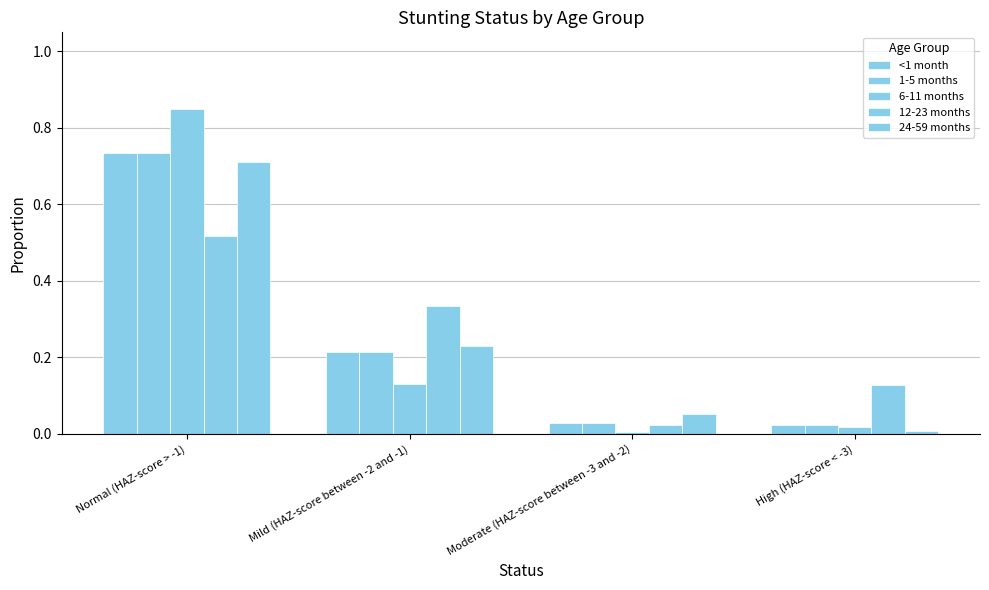

Is it true that 24-59 months equals 0.0 at High (HAZ-score < -3)?

True